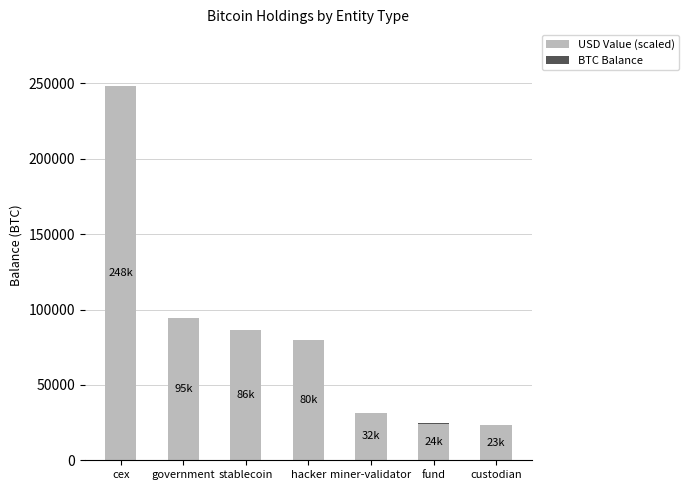

What is the highest value of the USD Value (scaled) series?

248442.8